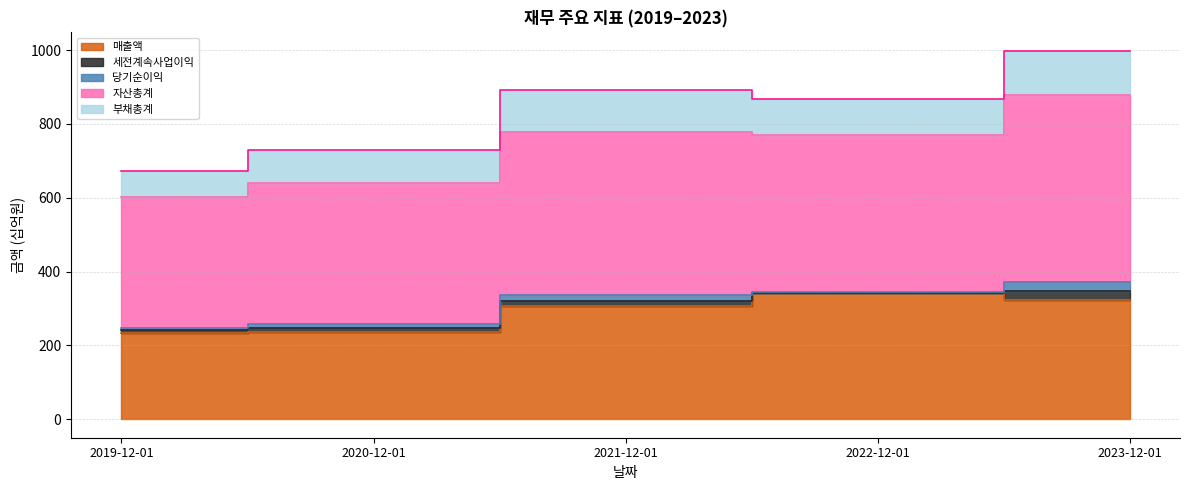

True or false: 부채총계 and 세전계속사업이익 intersect in this chart.

False